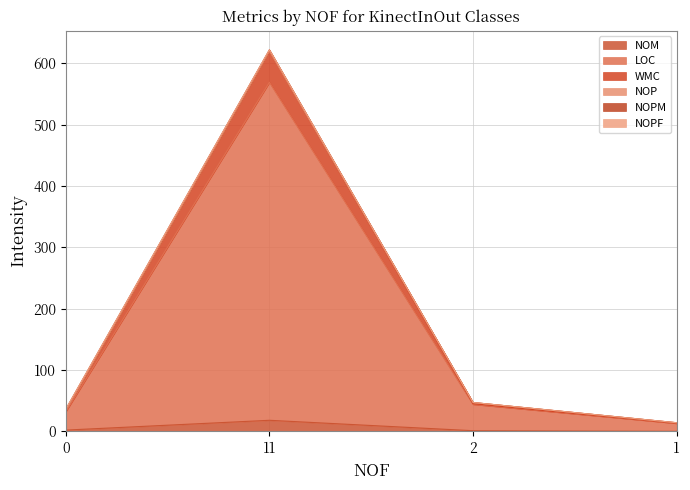

True or false: WMC and LOC cross at least once.

False